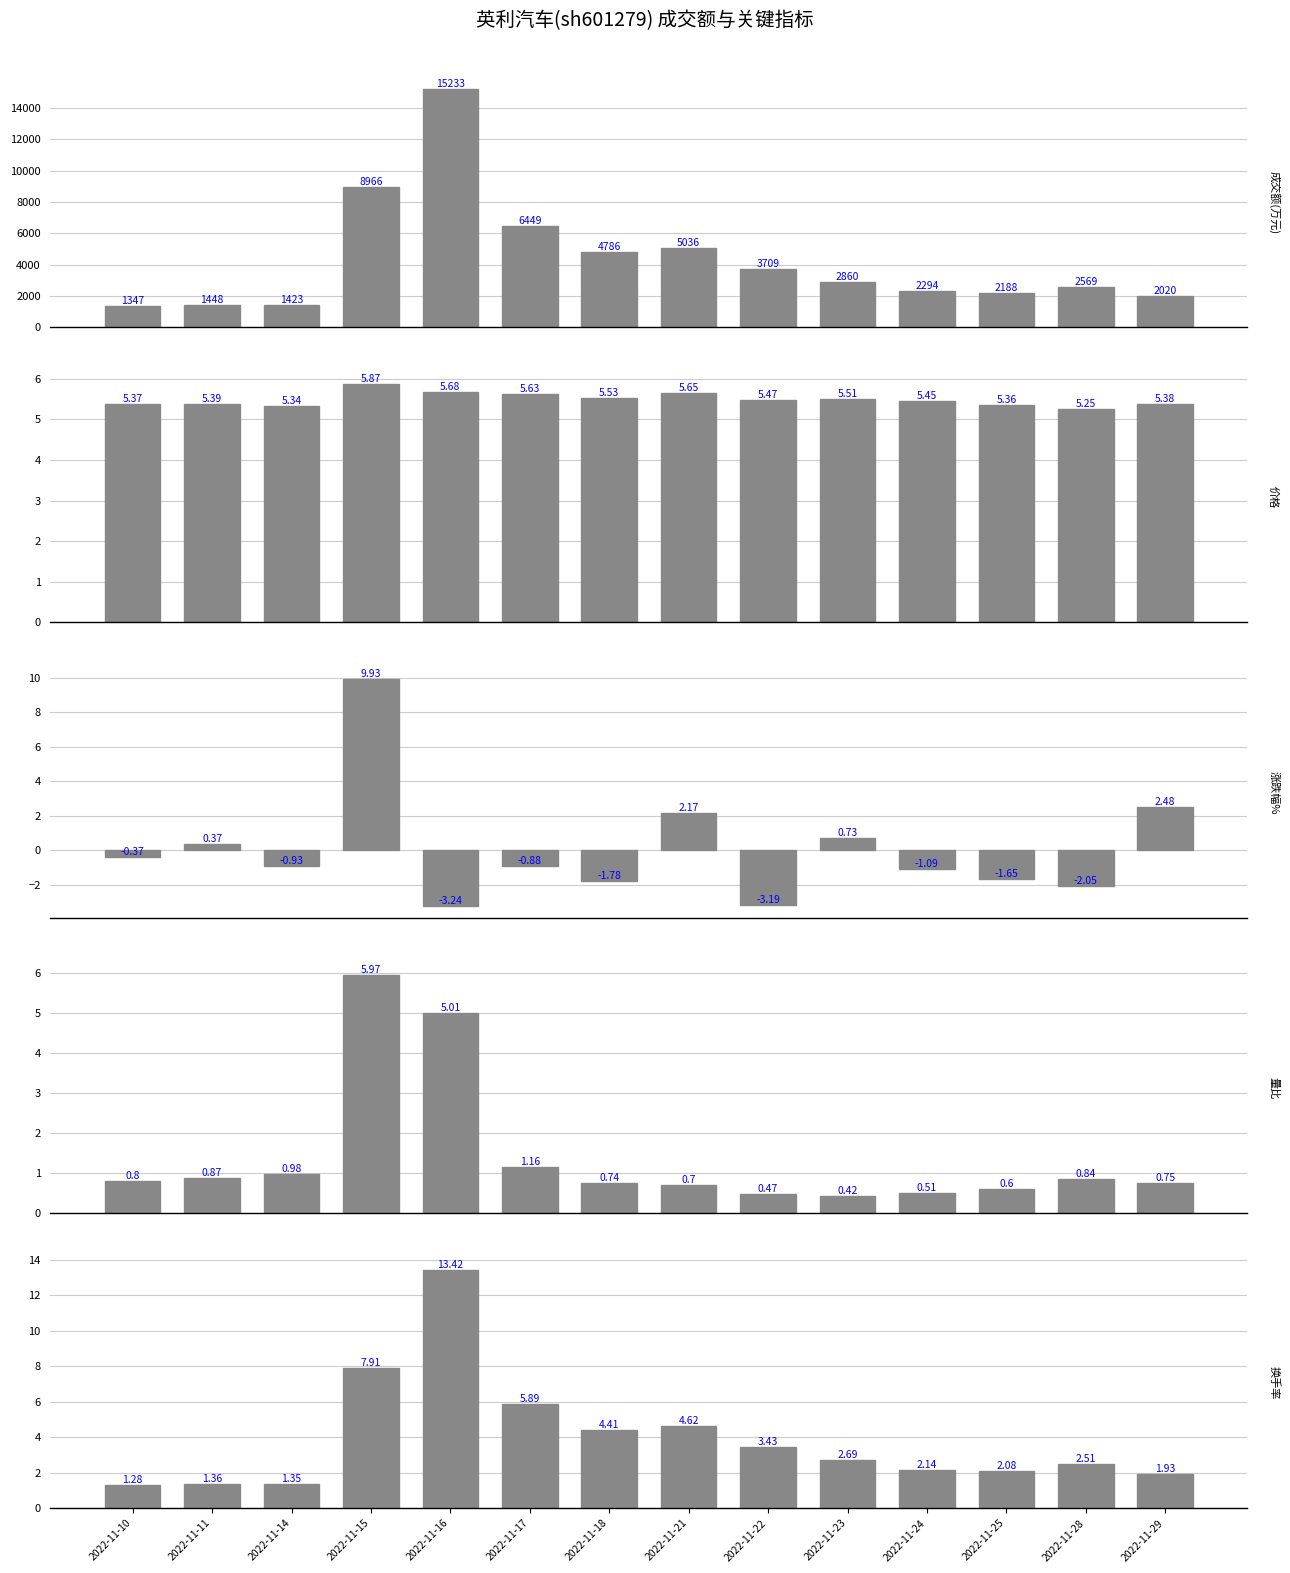

What is the sum of the 成交额(万元) values at 2022-11-14 and 2022-11-23?

4283.0